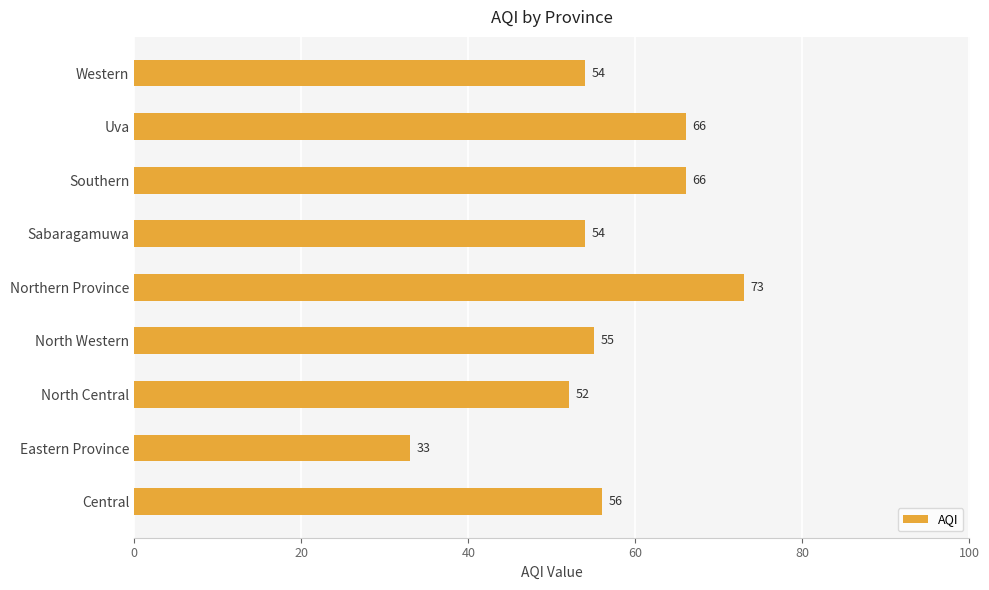

The value at Uva is 116. True or false?

False